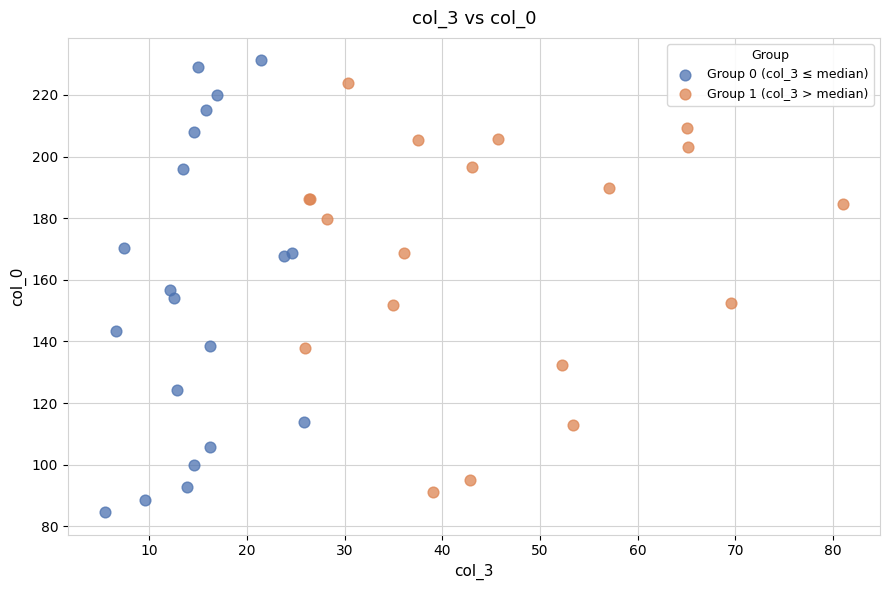

Which series has the widest spread of Y values?

Group 0 (col_3 ≤ median)